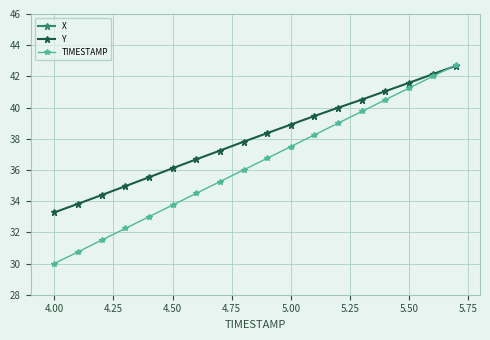

What is the average value of the Y series?

38.0